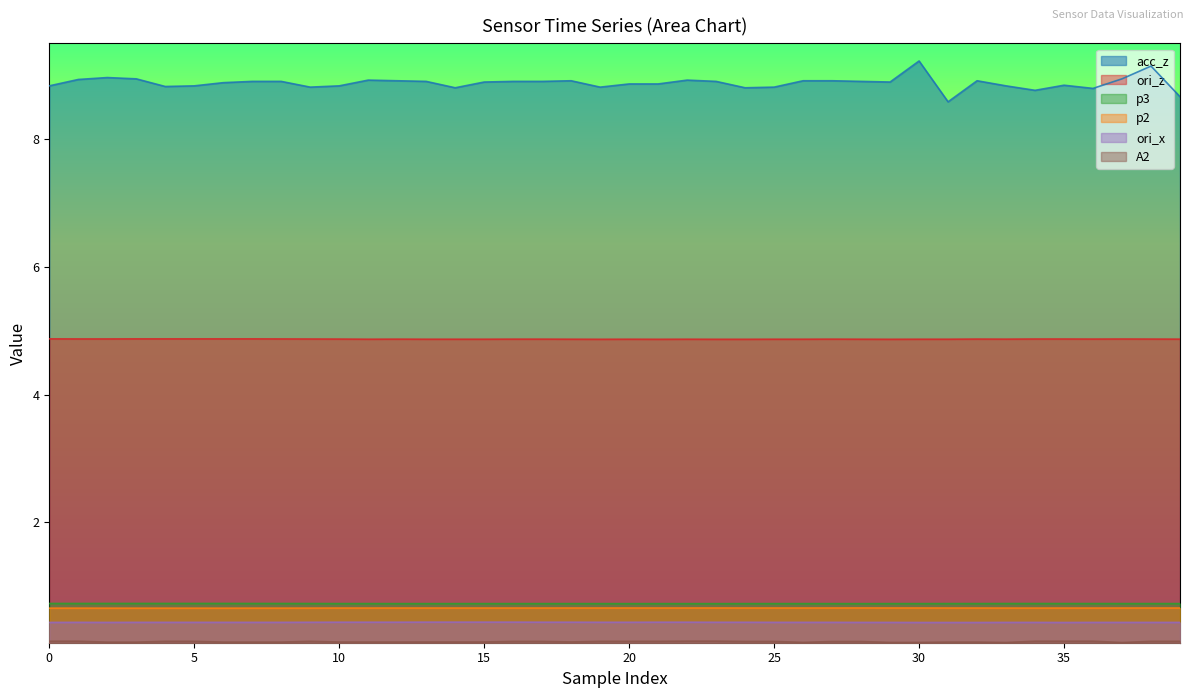

How many series are shown in this chart?

6